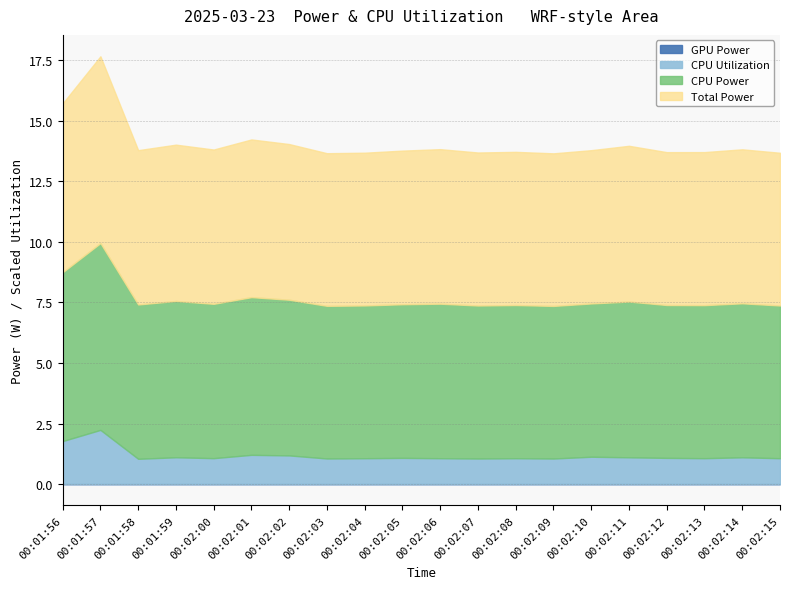

What position from the right is 00:02:12?

4